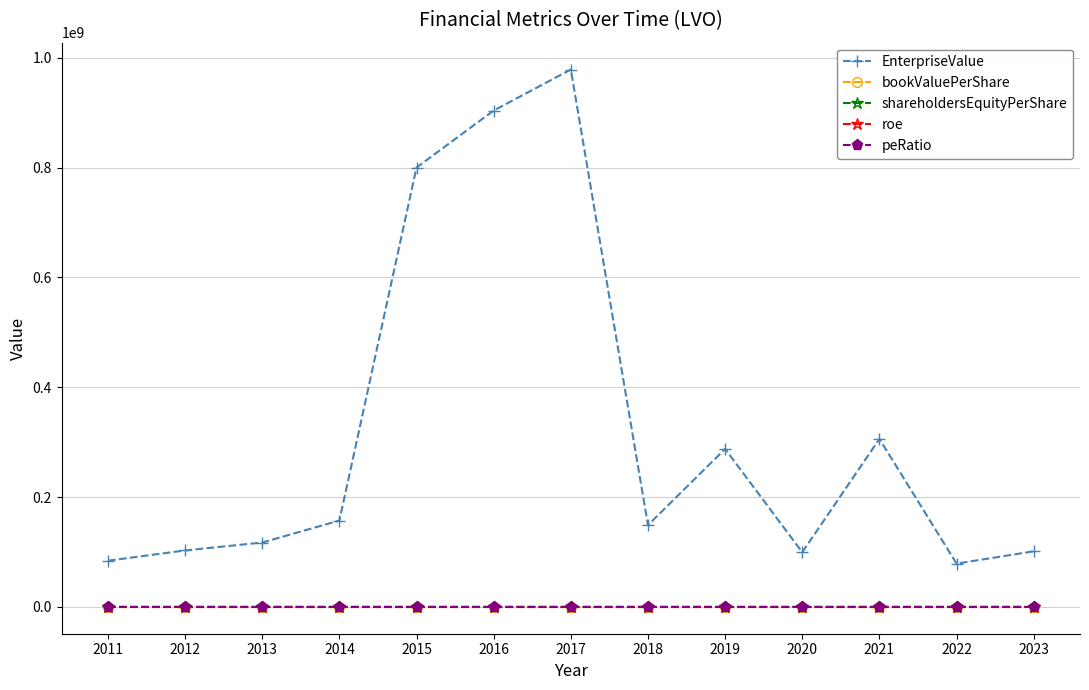

Is this an area chart (filled region under the line)?

No